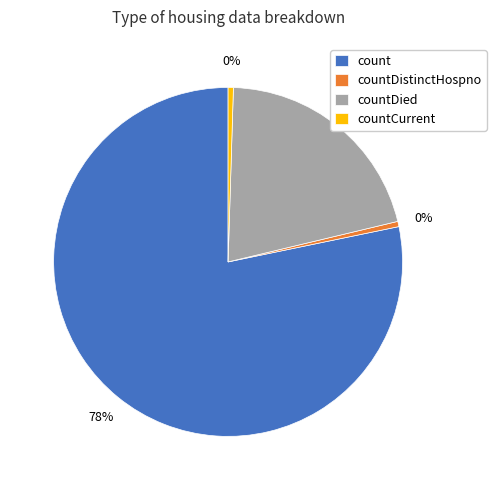

The count slice represents 78% of the pie. True or false?

True